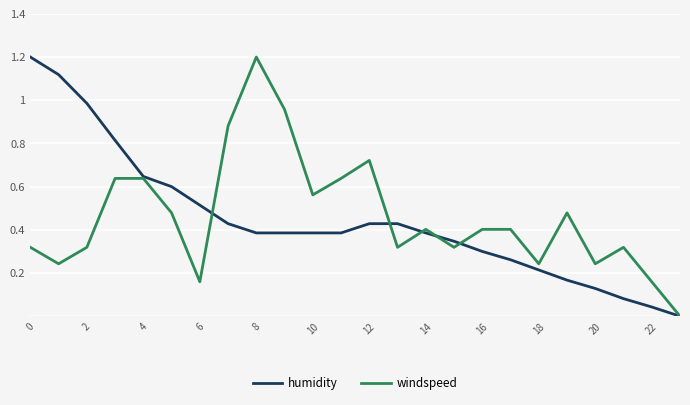

True or false: windspeed and humidity intersect in this chart.

True